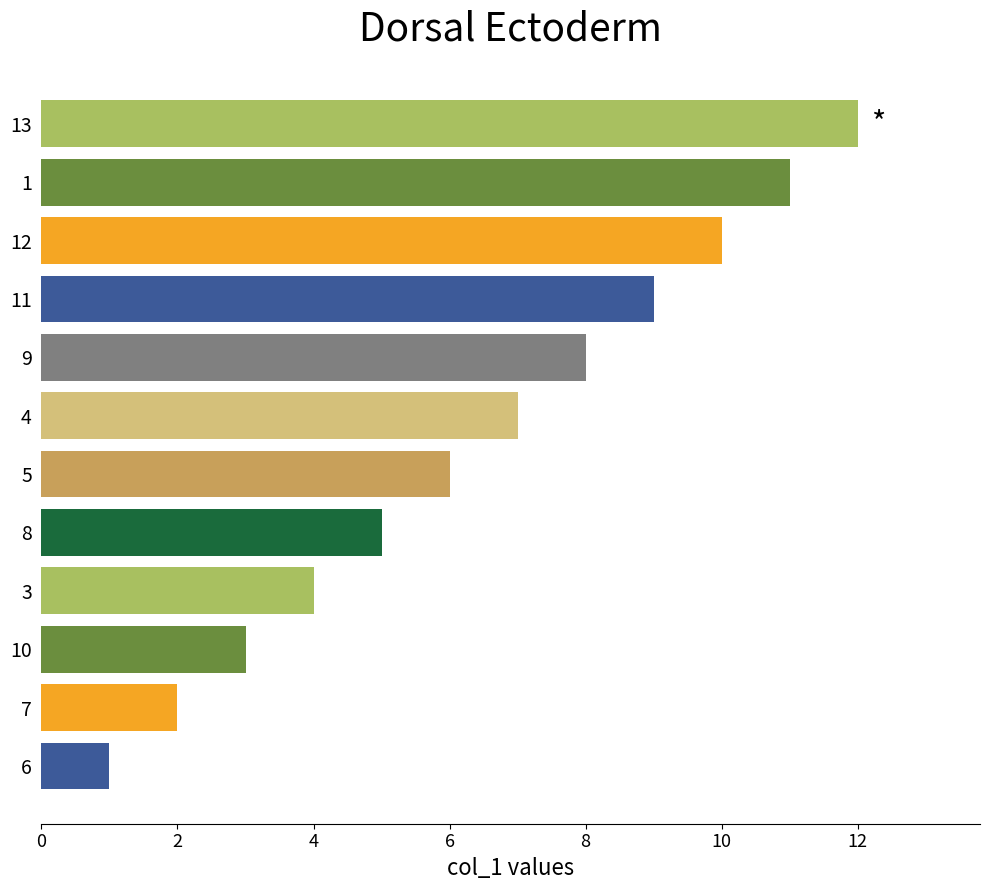

Read the value at 8, to the nearest 5.

5